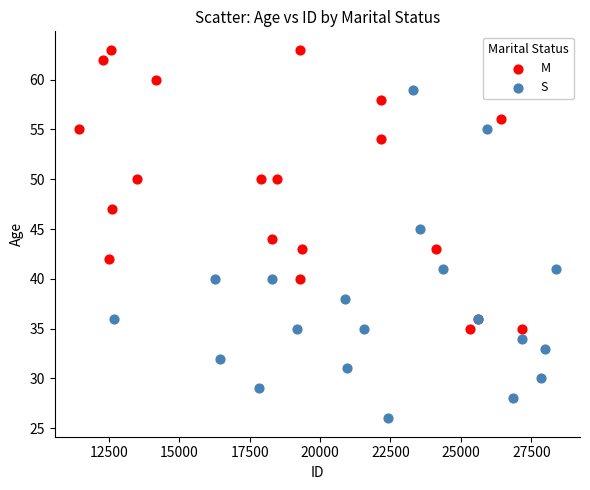

Which series contains the lowest Y value?

S